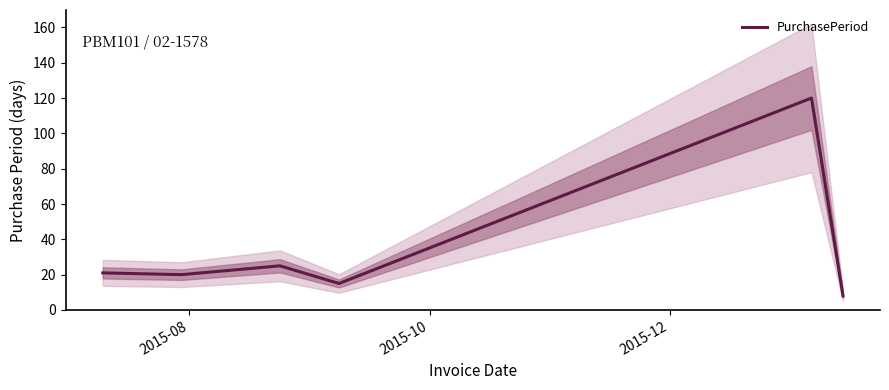

What is the minimum value for PurchasePeriod?

8